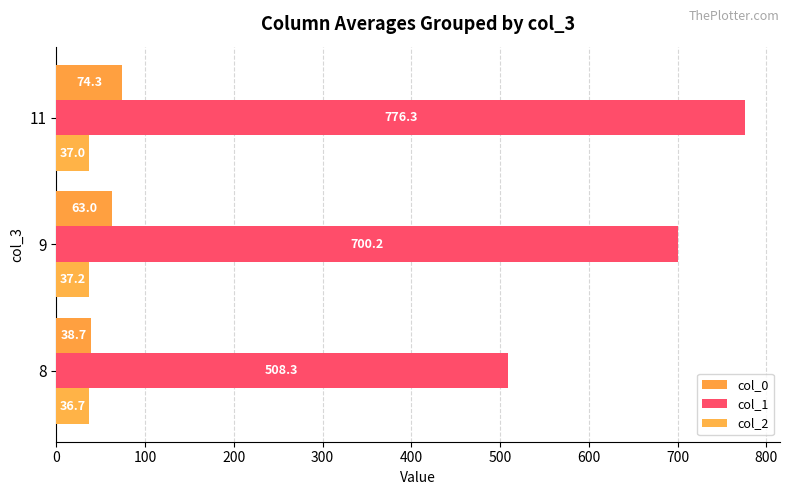

What is the sum of all col_1 values?

1984.9